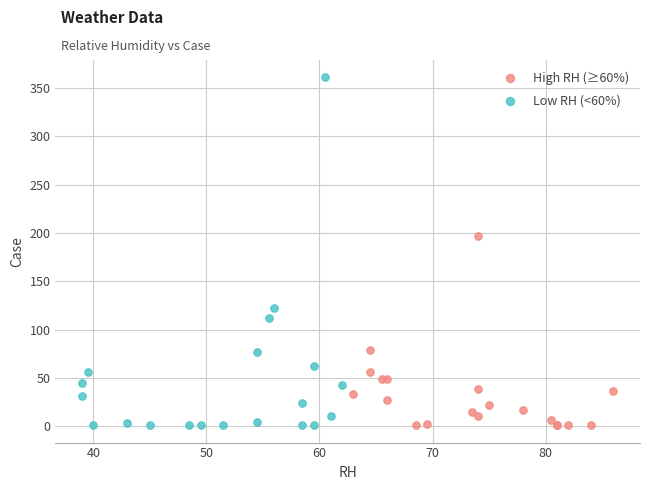

Which series has the widest spread of Y values?

Low RH (<60%)